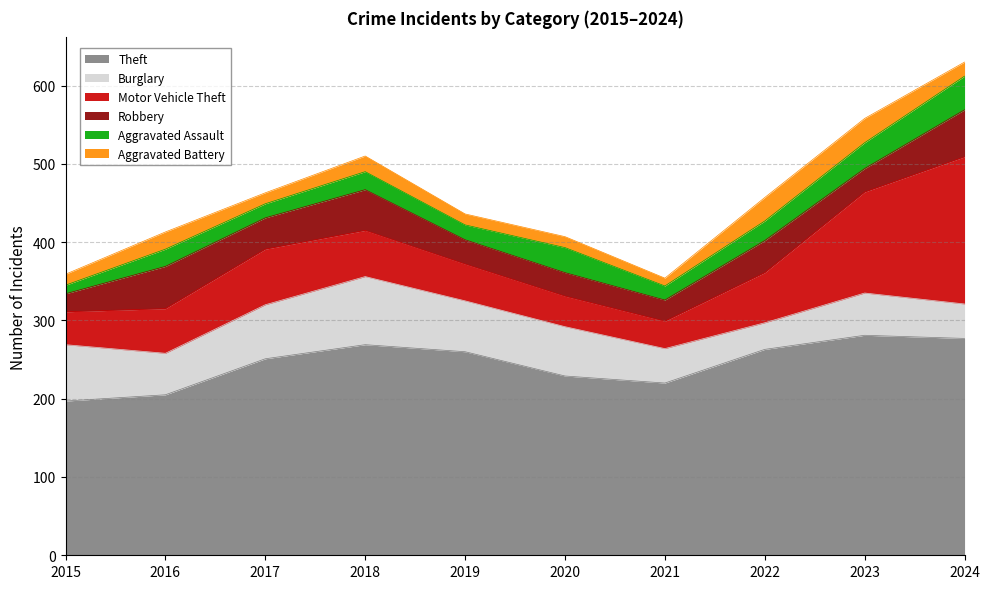

True or false: Aggravated Assault and Theft cross at least once.

False